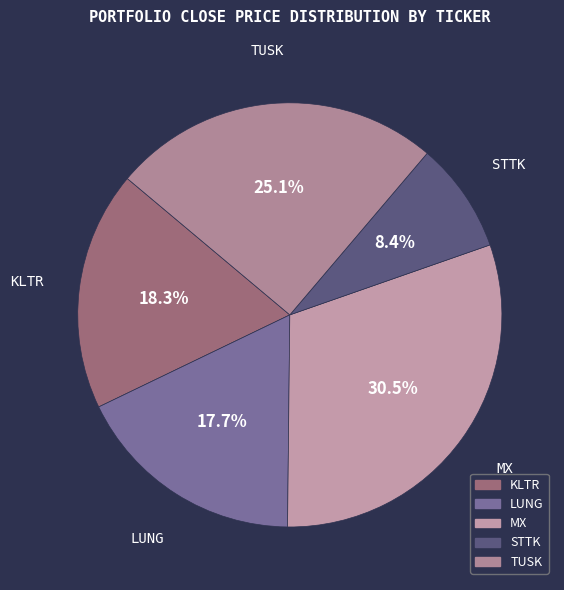

Combined, do LUNG and STTK account for over 50%?

No